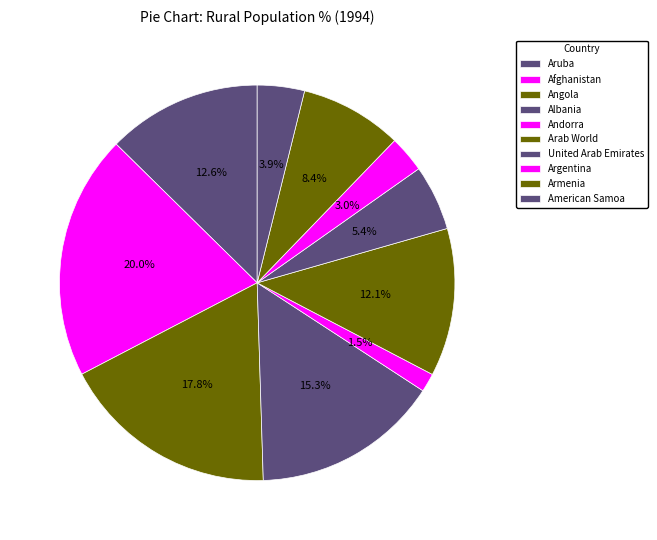

Does any single category account for the majority?

No